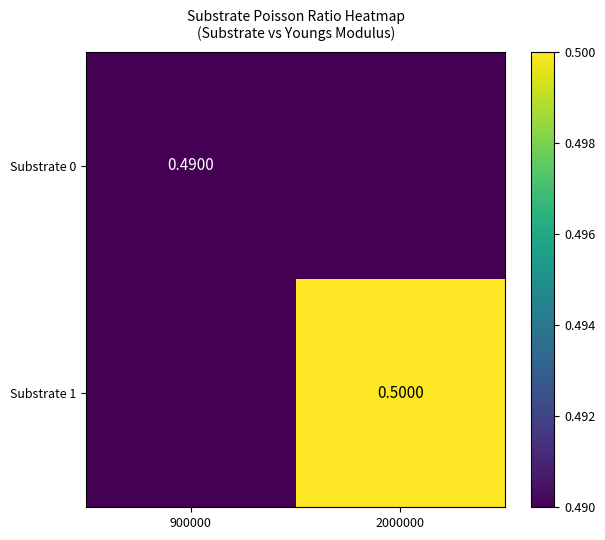

List the labels in order of Substrate 0 value, smallest first.

2000000, 900000